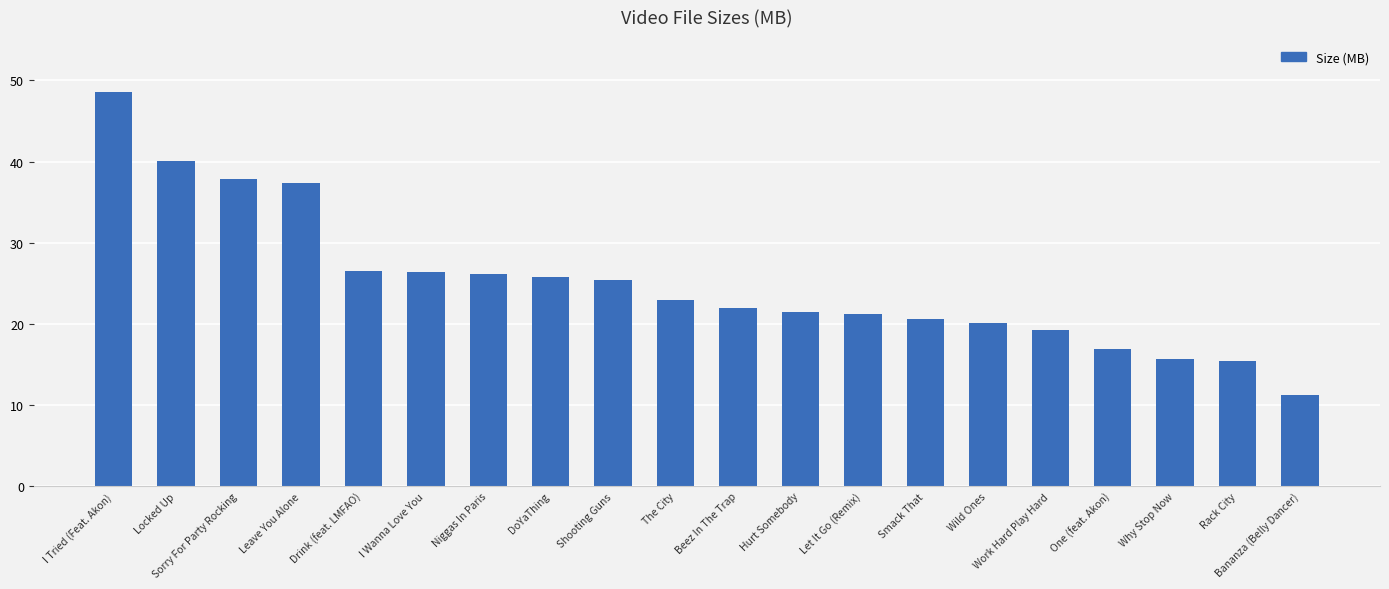

Read the value at I Wanna Love You.

26.4